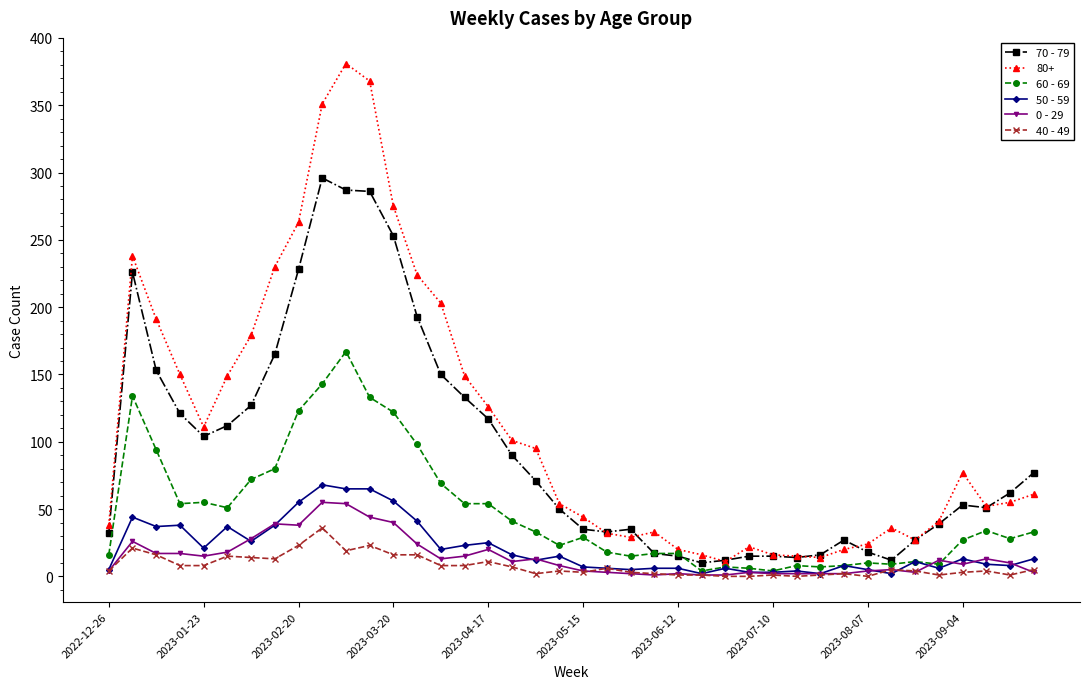

True or false: 50 - 59 and 70 - 79 intersect in this chart.

False